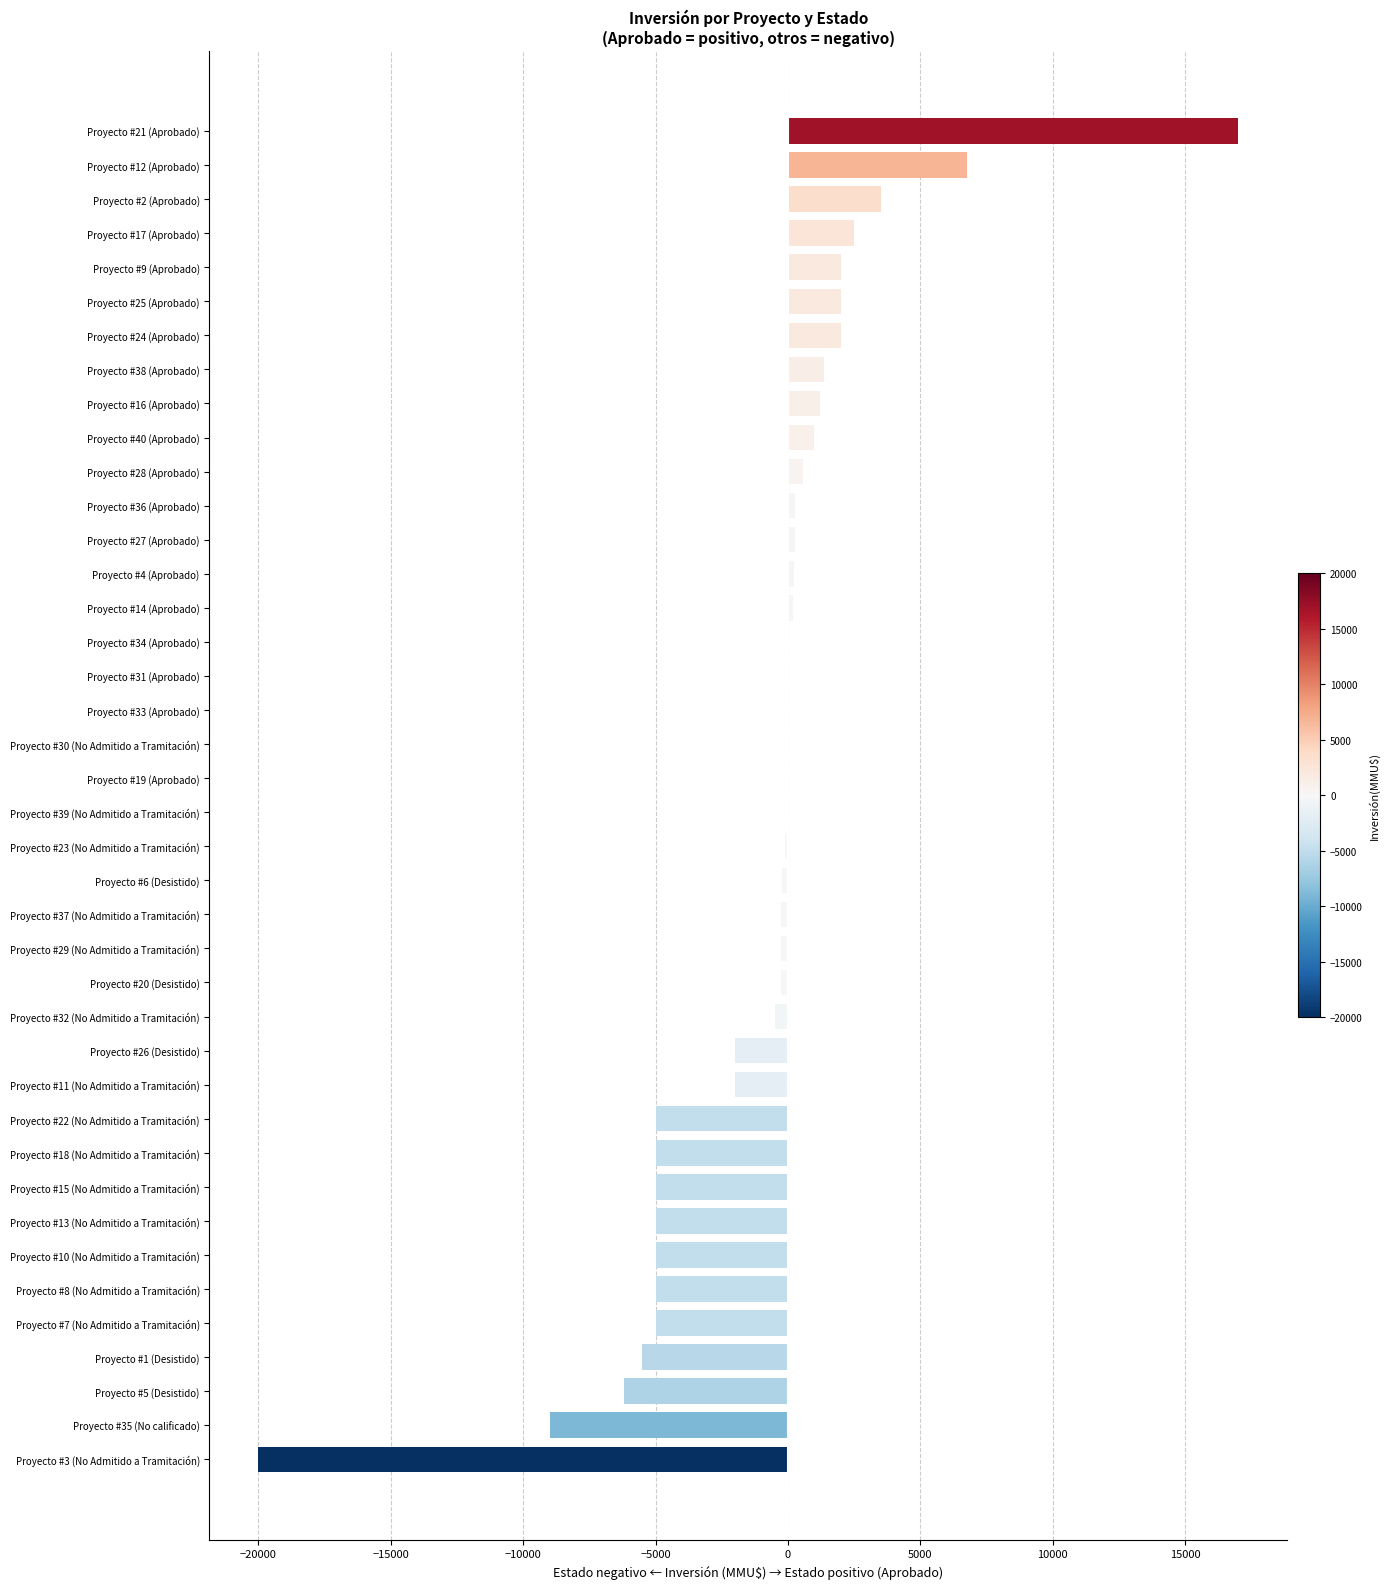

The value at Proyecto #10 (No Admitido a Tramitación) is -2025. True or false?

False